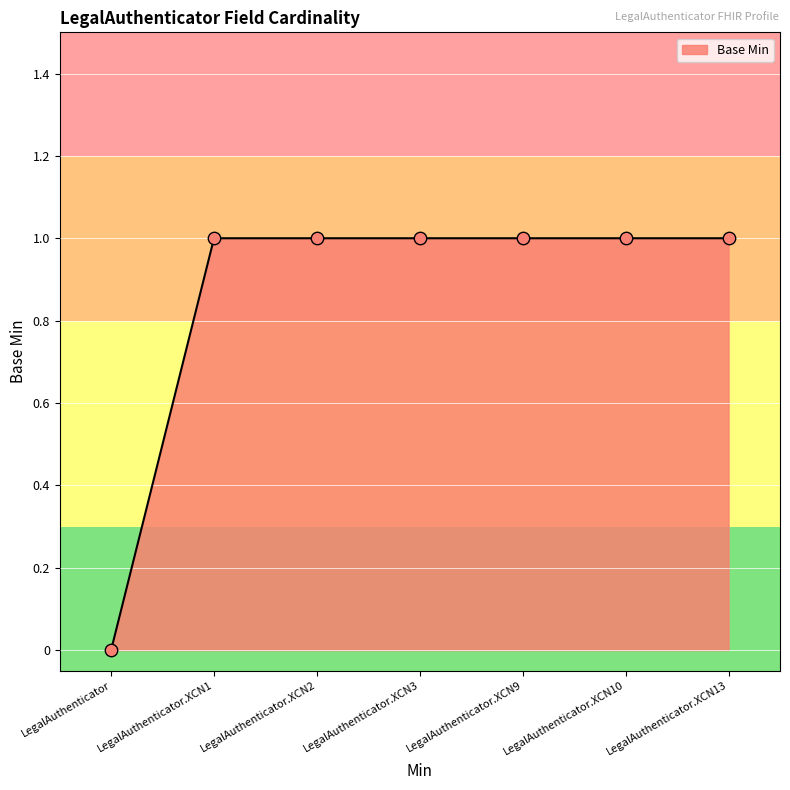

What is the change in value from LegalAuthenticator to LegalAuthenticator.XCN3?

+1